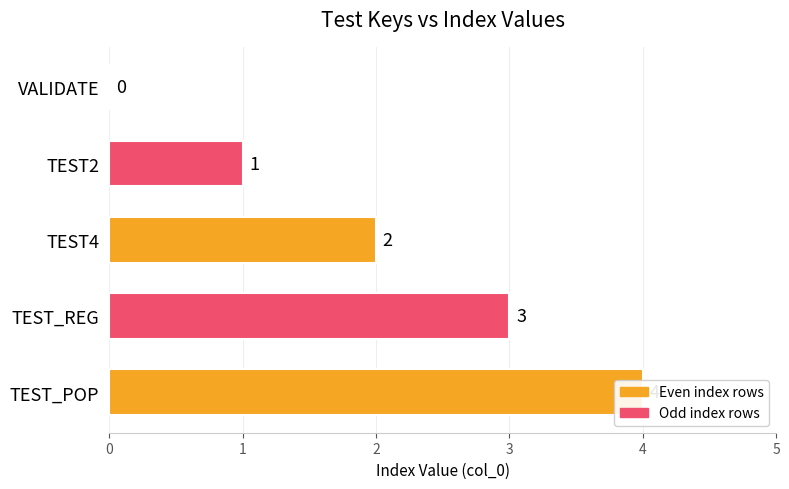

What is the value of the 2nd bar from the left?

1